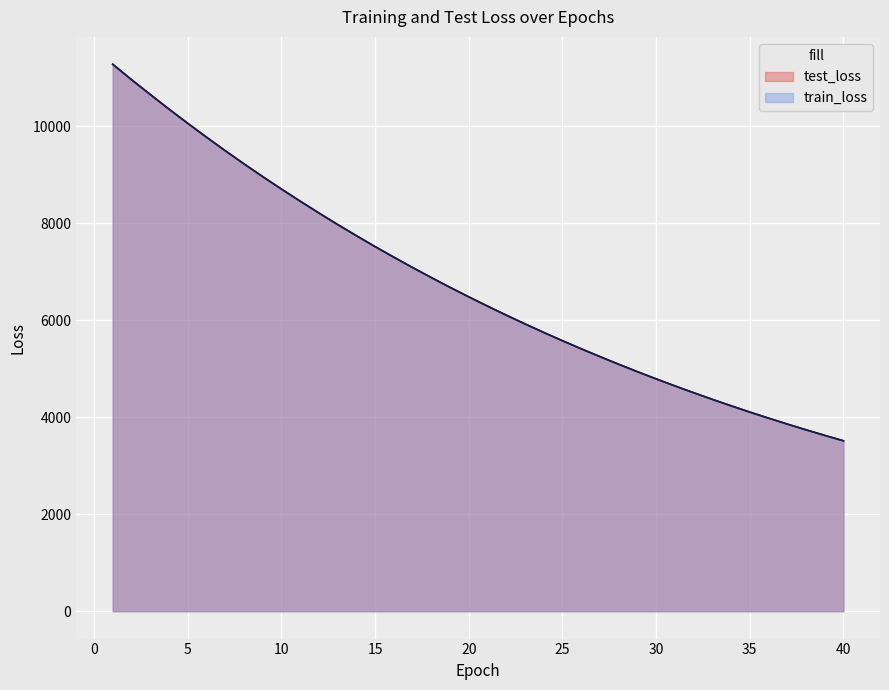

Reading right to left, what are all the values shown in this chart?

test_loss: 3513.3	3625.0	3739.8	3858.4	3980.4	4105.7	4235.0	4367.9	4504.8	4645.2	4789.7	4938.5	5091.4	5248.9	5410.4	5576.6	5747.4	5923.2	6104.0	6289.9	6481.0	6676.6	6878.5	7085.8	7298.6	7516.9	7742.4	7972.4	8209.9	8453.9	8703.5	8959.9	9223.9	9494.4	9773.3	10059.0	10351.2	10653.0	10958.1	11274.9
train_loss: 3513.0	3624.8	3739.6	3858.0	3980.1	4105.4	4234.7	4367.6	4504.5	4644.9	4789.4	4938.2	5091.1	5248.6	5410.0	5576.3	5747.1	5922.8	6103.7	6289.6	6480.6	6676.1	6878.2	7085.5	7298.1	7516.4	7741.9	7972.0	8209.7	8453.5	8703.2	8959.5	9223.4	9493.8	9772.9	10058.8	10351.0	10652.9	10958.0	11275.2